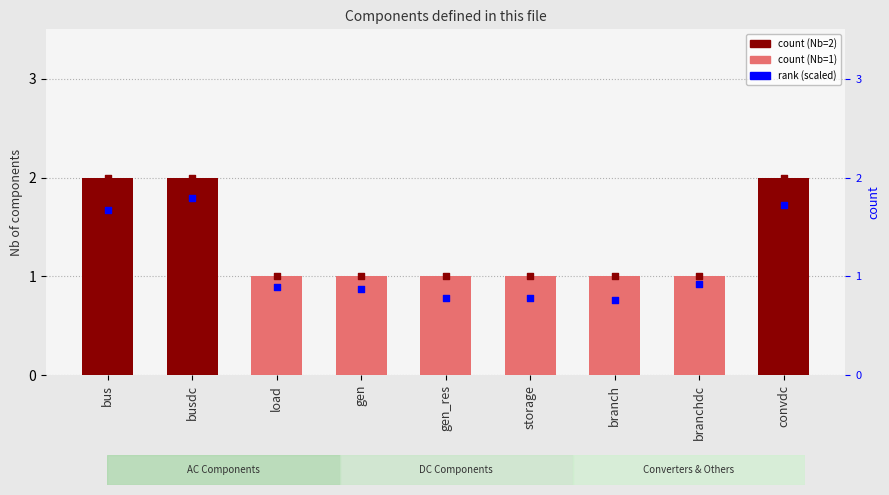

What is the total value across all series at convdc?

5.7